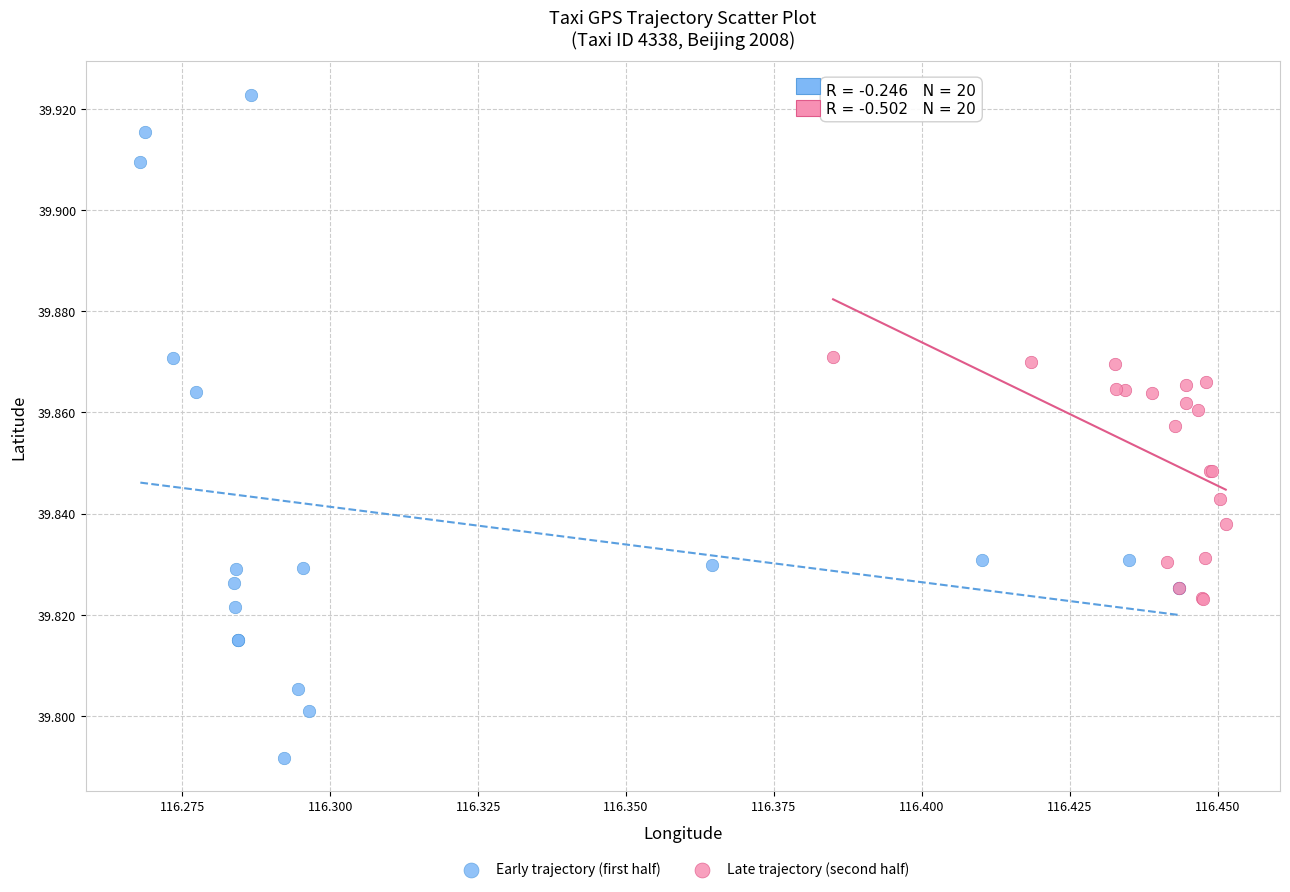

Which series contains the lowest Y value?

Early trajectory (first half)